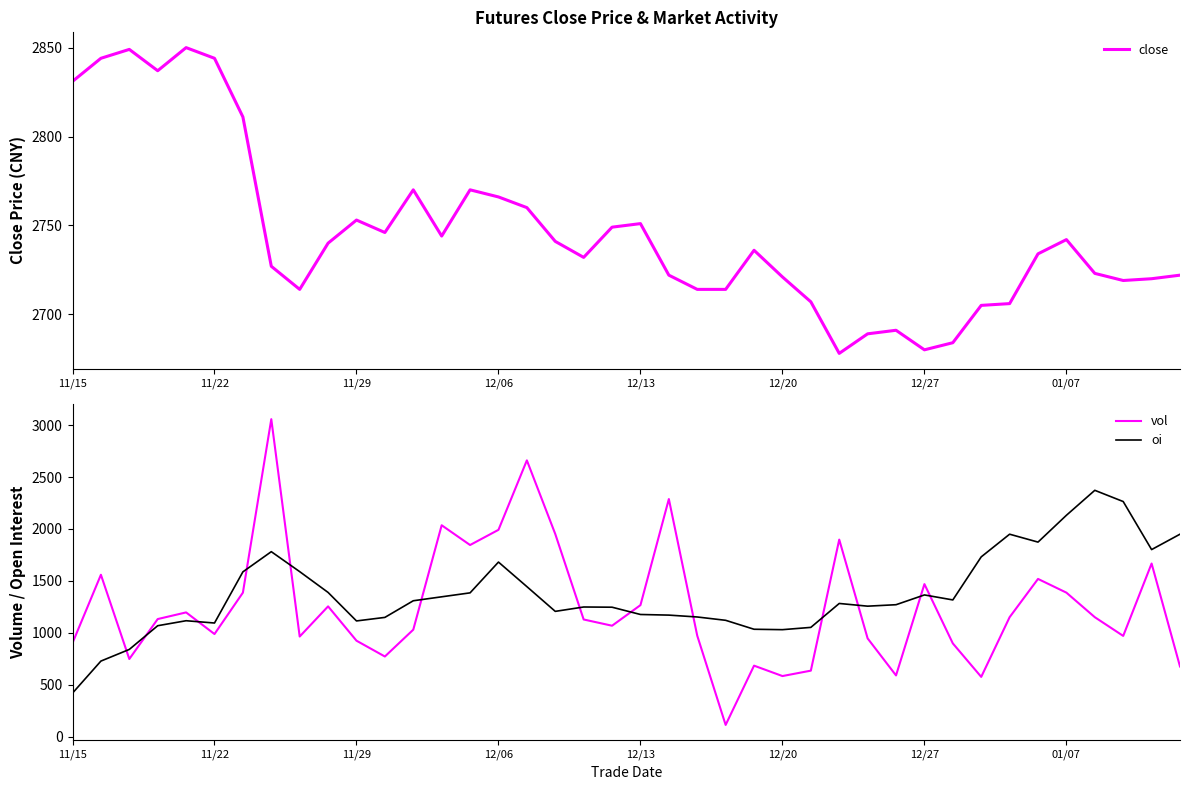

How many data points in vol are less than 1134?

20